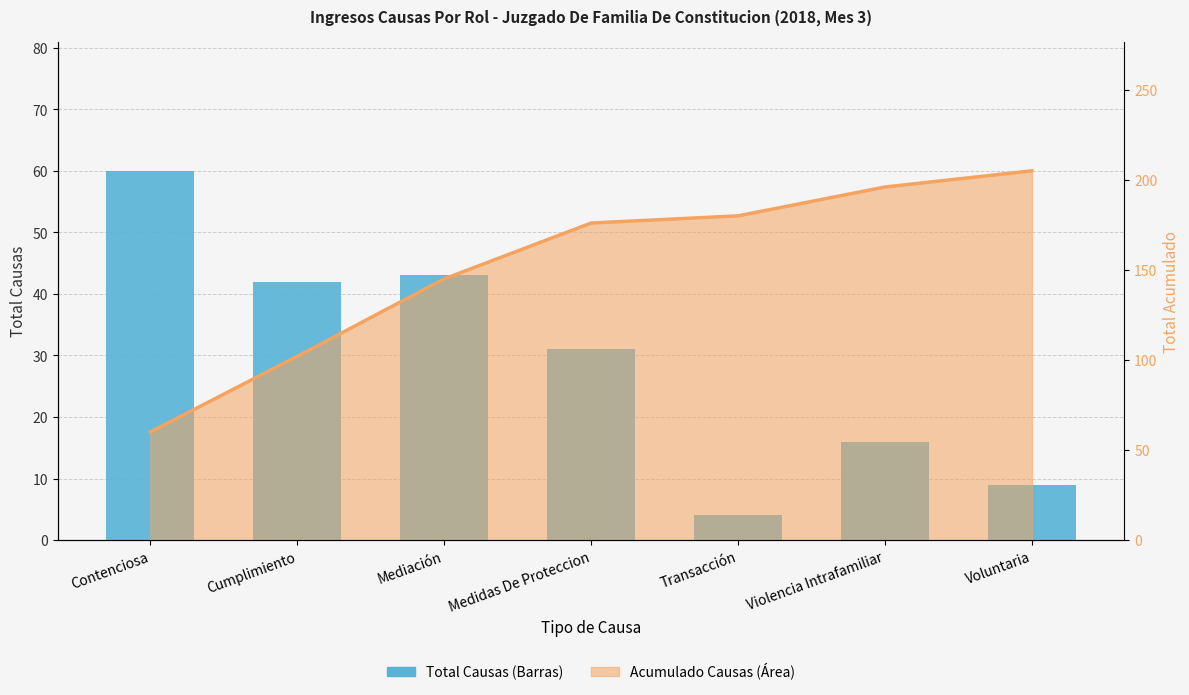

How many values are below 31?

3